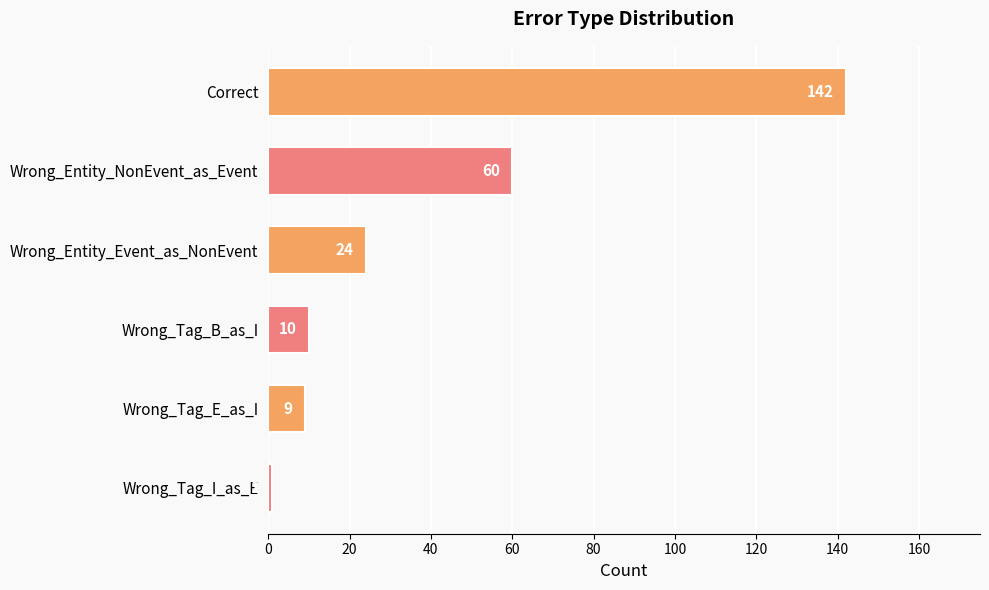

List the labels in order of value, largest first.

Correct, Wrong_Entity_NonEvent_as_Event, Wrong_Entity_Event_as_NonEvent, Wrong_Tag_B_as_I, Wrong_Tag_E_as_I, Wrong_Tag_I_as_E